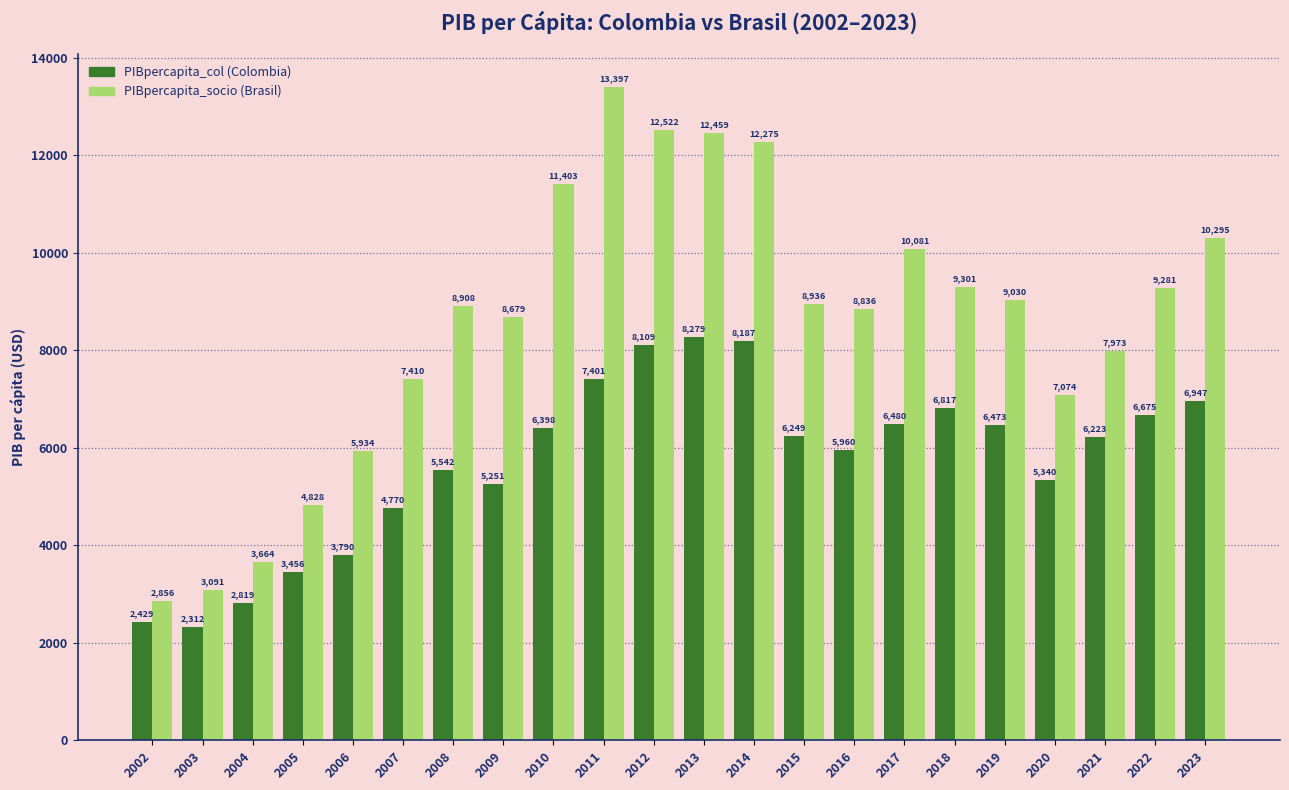

How many distinct data groups are displayed?

2